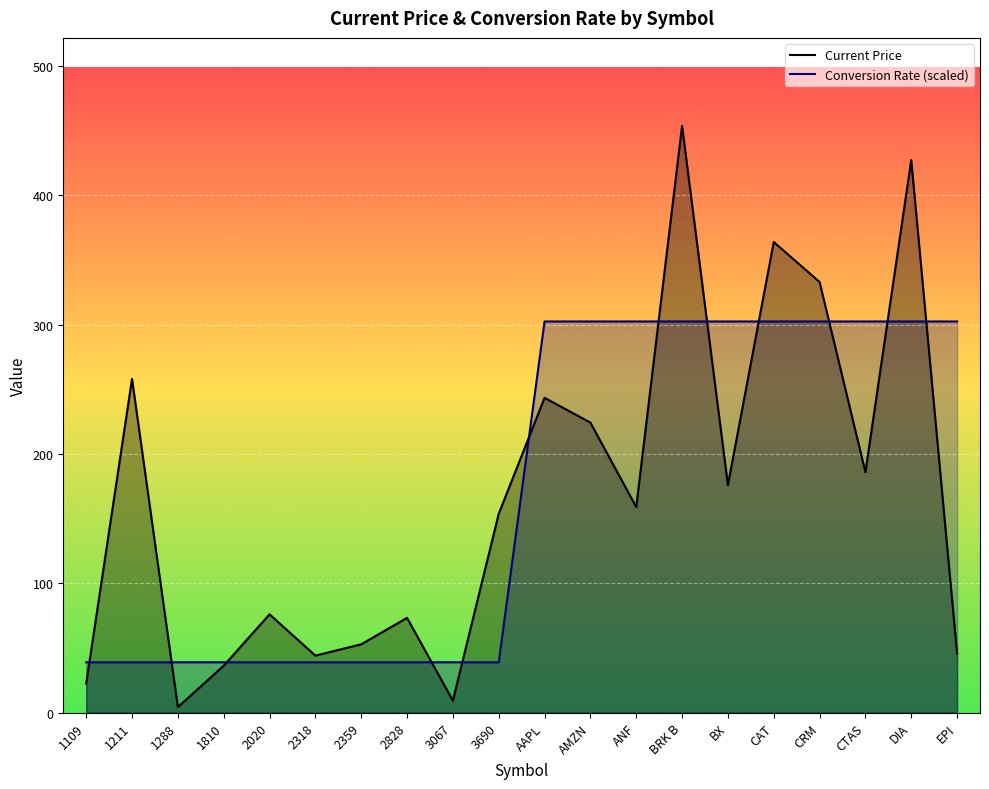

Reading left to right, what are all the values shown in this chart?

Current Price: 1109=22.4	1211=258.0	1288=4.2	1810=36.2	2020=76.0	2318=44.0	2359=52.8	2828=73.2	3067=9.2	3690=153.7	AAPL=243.4	AMZN=224.2	ANF=158.9	BRK B=453.6	BX=175.9	CAT=363.8	CRM=332.9	CTAS=185.8	DIA=427.2	EPI=45.8
Conversion Rate (scaled): 1109=38.9	1211=38.9	1288=38.9	1810=38.9	2020=38.9	2318=38.9	2359=38.9	2828=38.9	3067=38.9	3690=38.9	AAPL=302.4	AMZN=302.4	ANF=302.4	BRK B=302.4	BX=302.4	CAT=302.4	CRM=302.4	CTAS=302.4	DIA=302.4	EPI=302.4